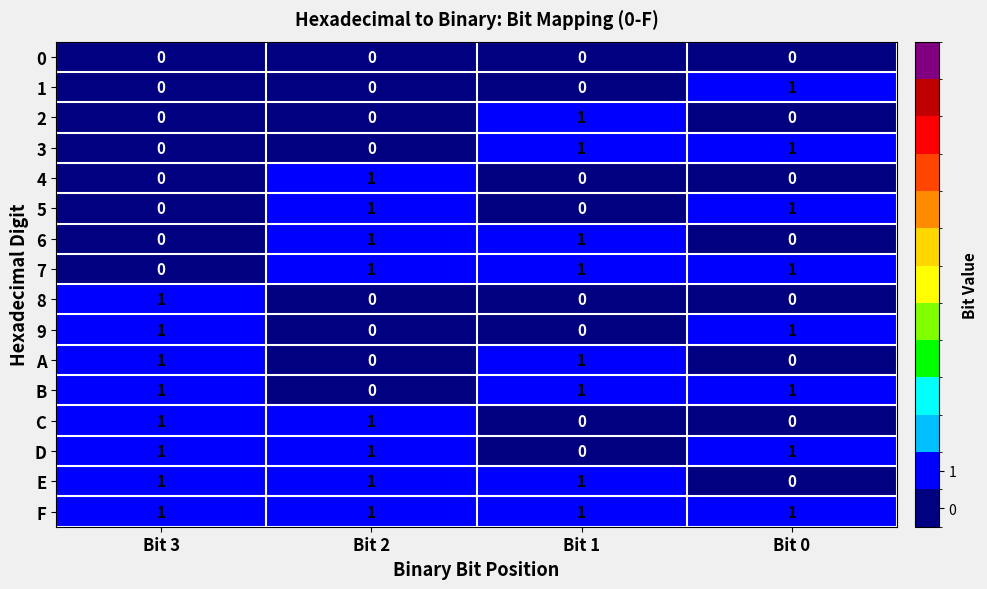

At how many categories does at least one series exceed 0?

4